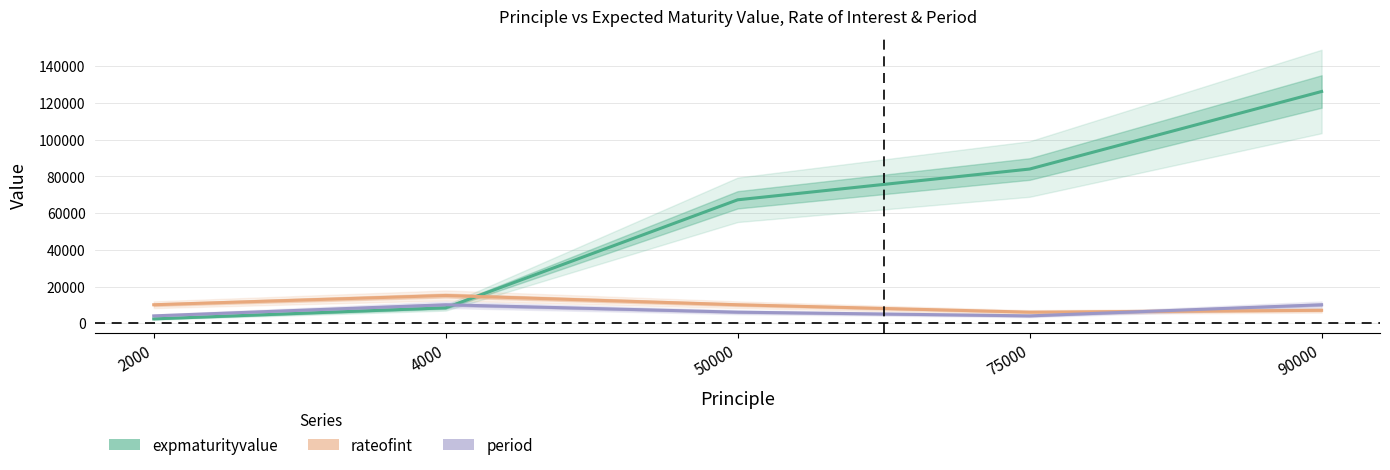

The expmaturityvalue series shows 25724.3 at 50000. True or false?

False